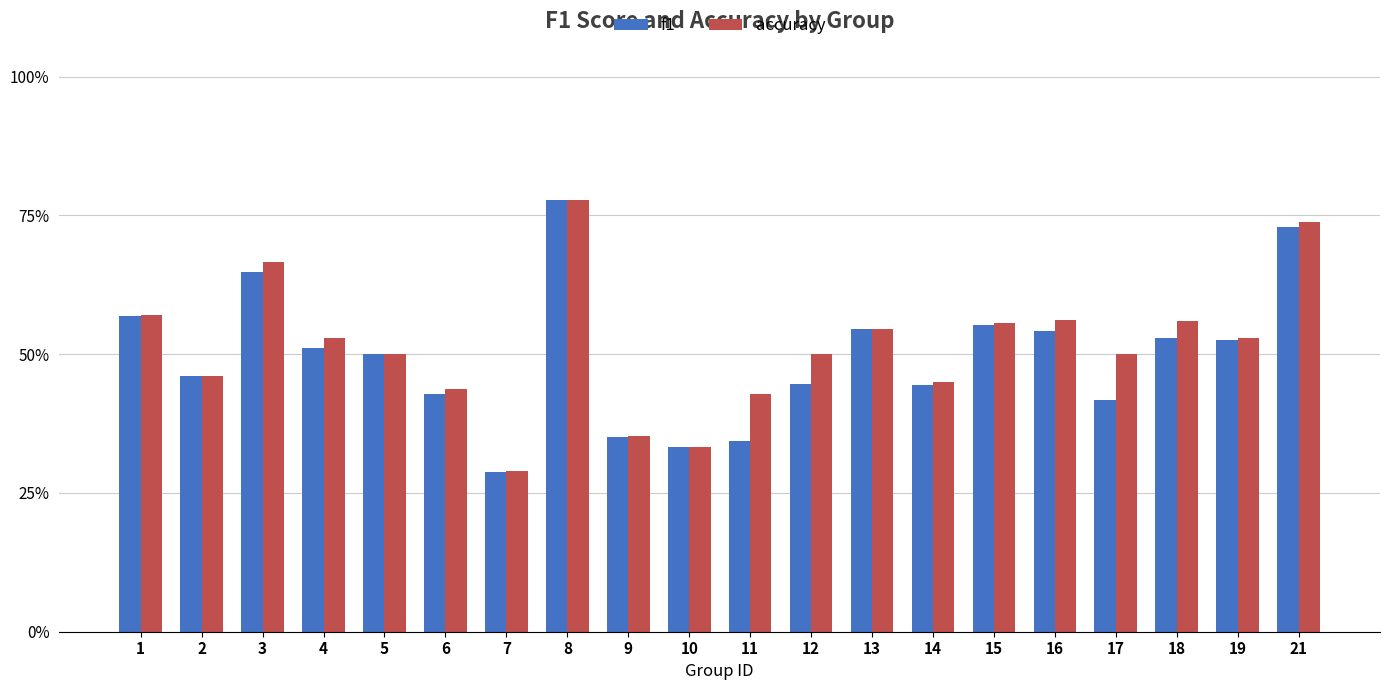

What are all the series names shown in the legend?

f1, accuracy